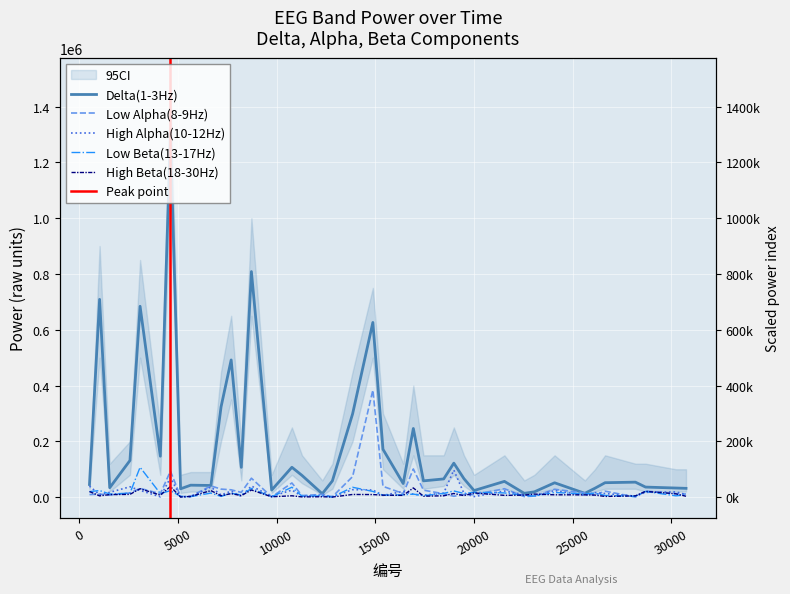

Is this an area chart (filled region under the line)?

No